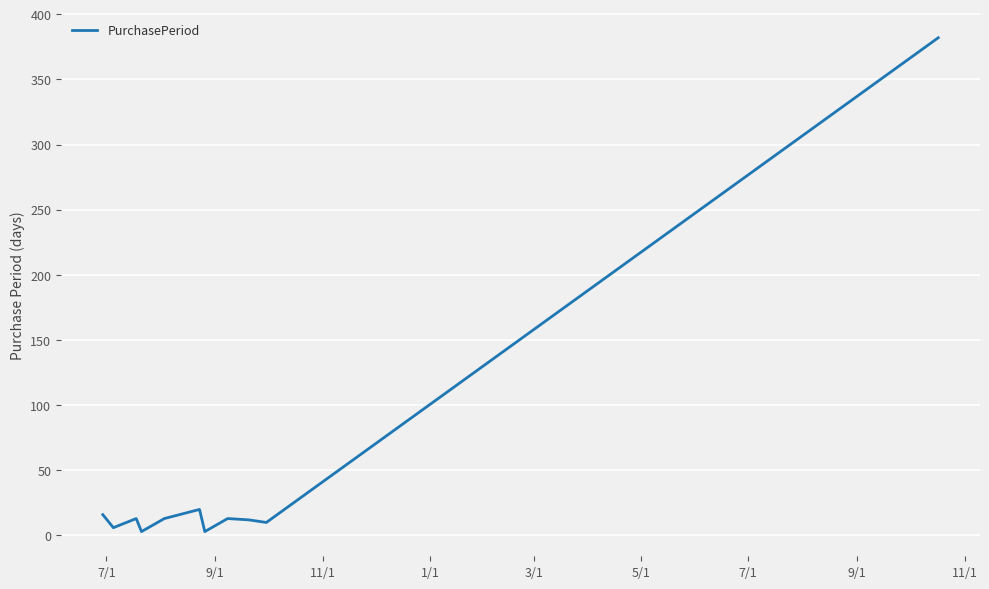

What is the difference between the maximum and minimum values?

379